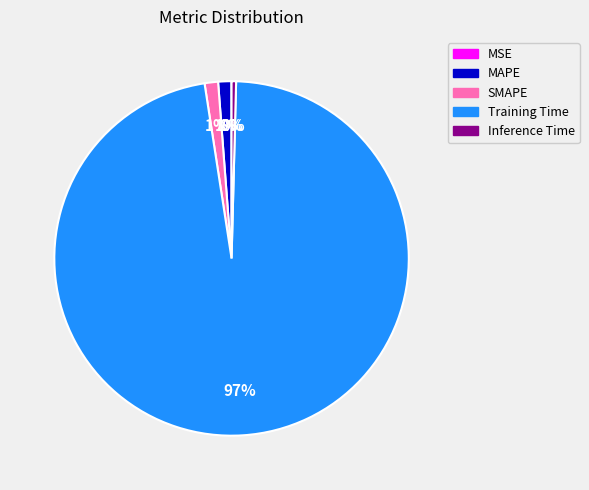

Is it true that Inference Time is 9% of the pie?

False